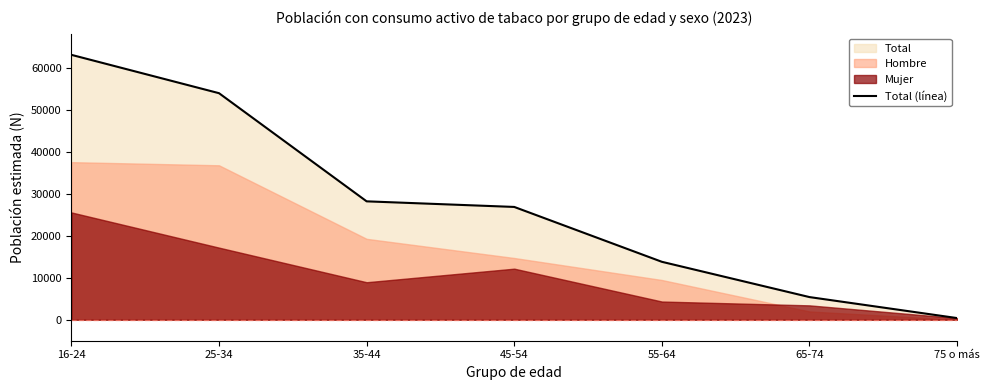

The chart shows a value of 577 at 75 o más. True or false?

False